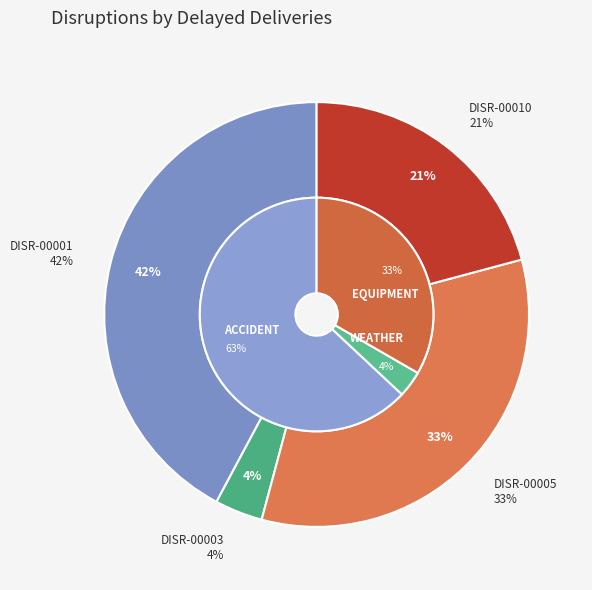

What percentage is the DISR-00001 slice, to the nearest percent?

42%